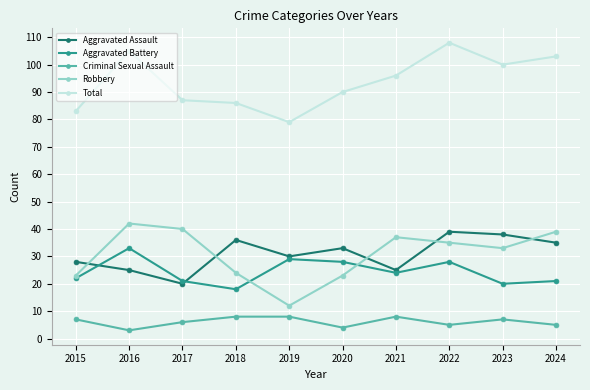

What are all the series names shown in the legend?

Aggravated Assault, Aggravated Battery, Criminal Sexual Assault, Robbery, Total